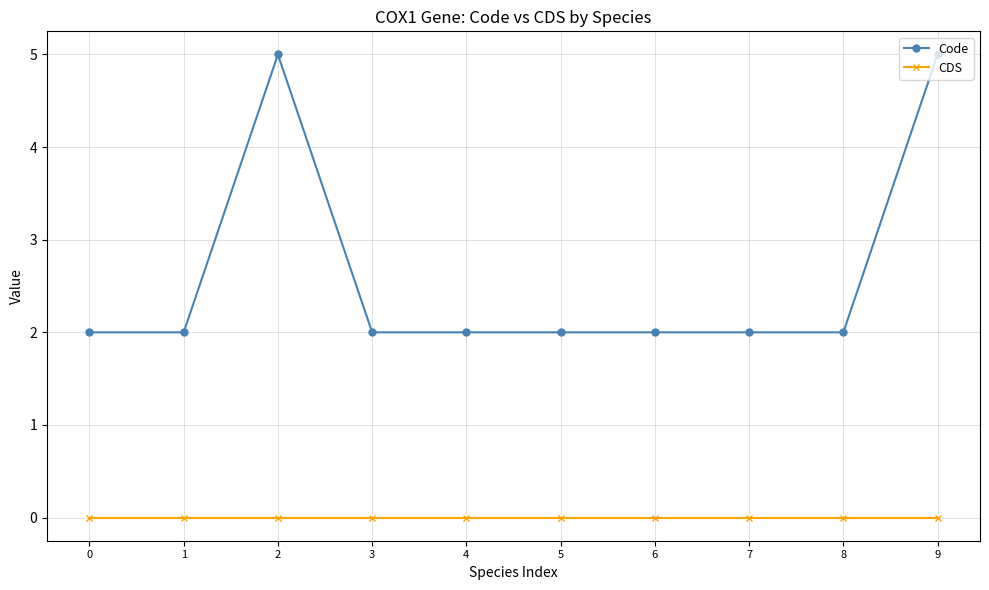

Which series has the largest total across all categories?

Code